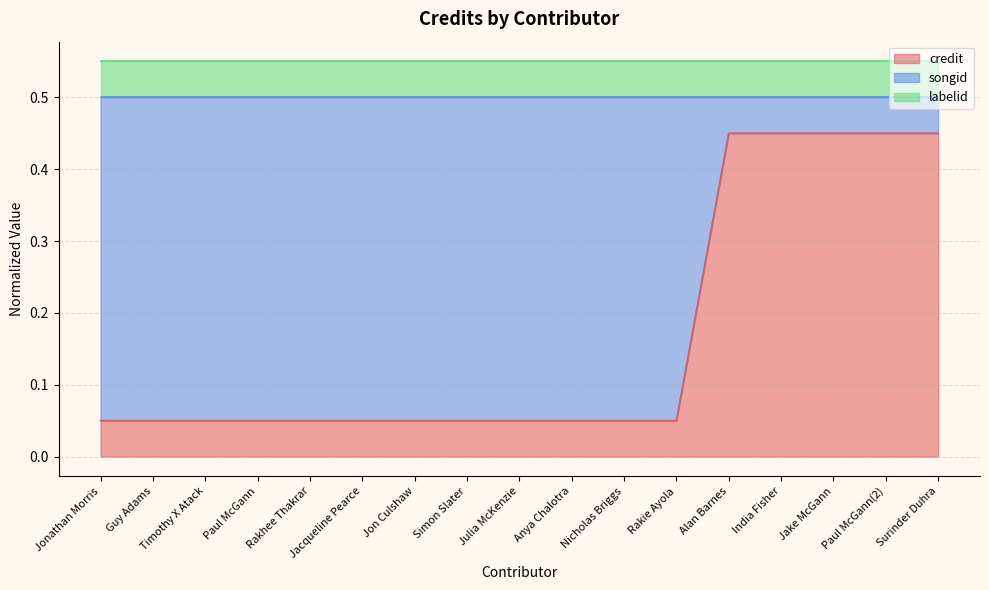

What are all the series names shown in the legend?

credit, songid, labelid